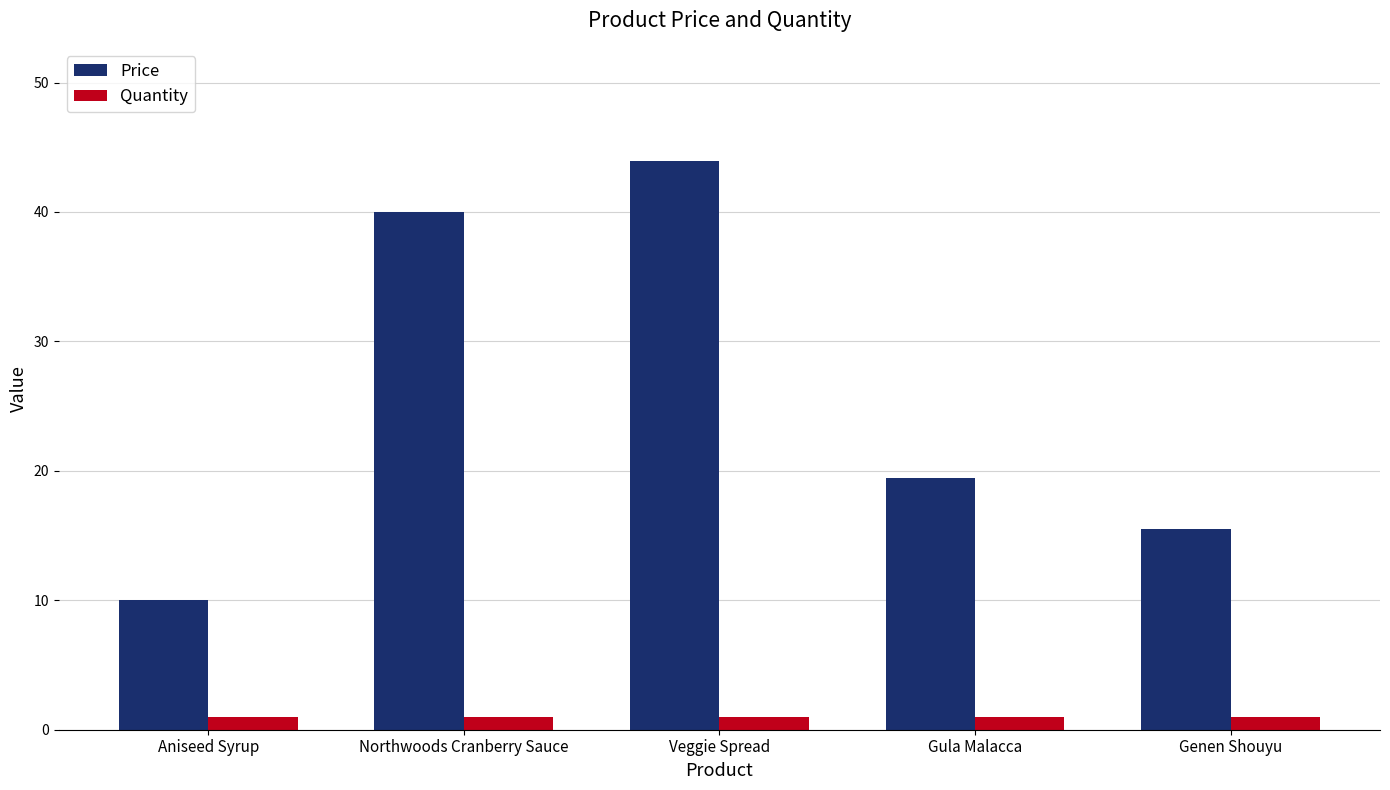

What is the sum of the Price values at Northwoods Cranberry Sauce and Veggie Spread?

83.9